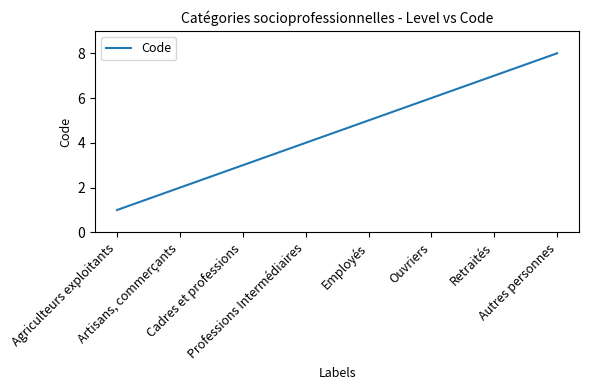

Reading left to right, what are all the values shown in this chart?

Agriculteurs exploitants=1	Artisans, commerçants=2	Cadres et professions=3	Professions Intermédiaires=4	Employés=5	Ouvriers=6	Retraités=7	Autres personnes=8